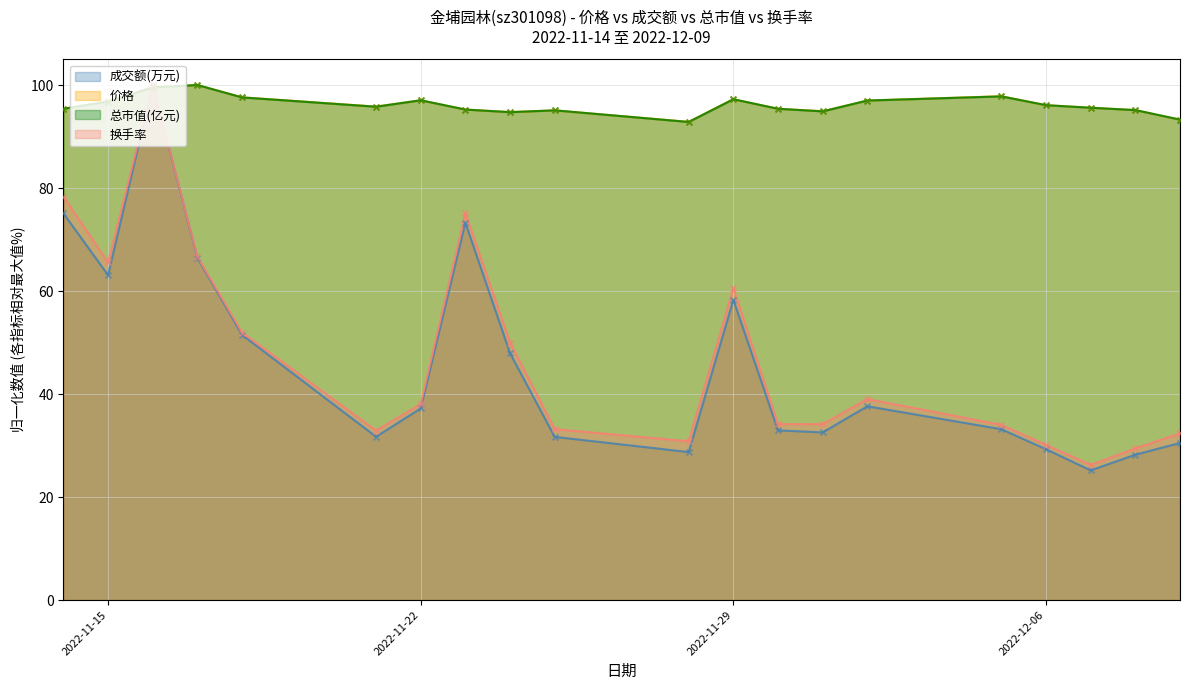

Which series reaches the maximum Y coordinate?

成交额(万元)